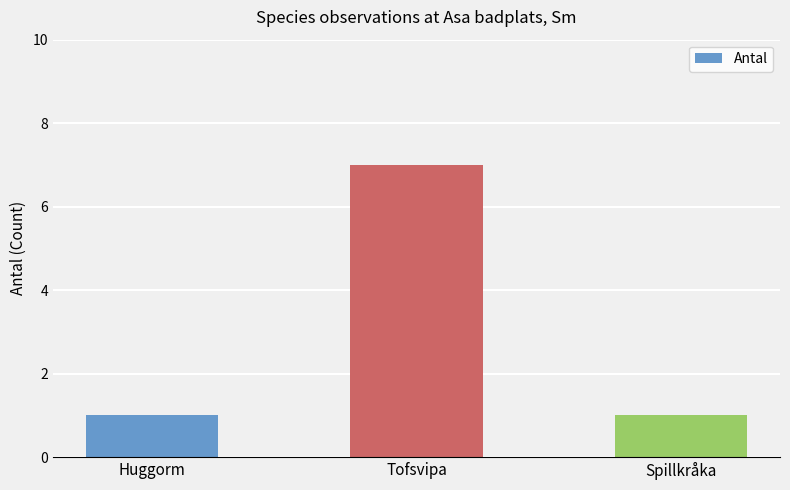

What is the difference between the maximum and minimum values?

6